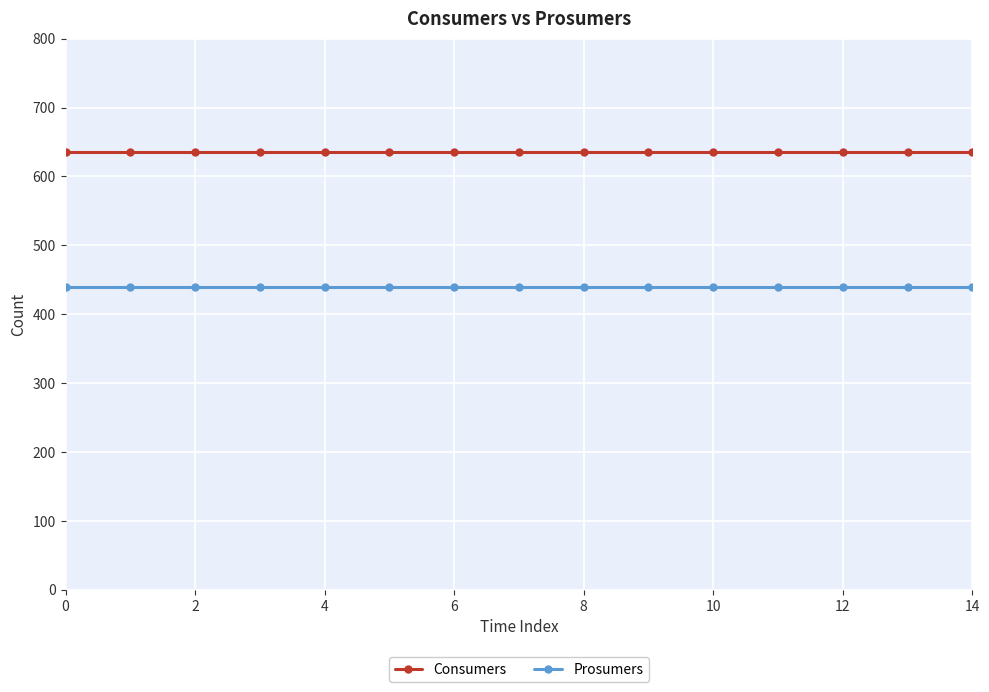

What is the value of the Prosumers point at the 7th from the left?

440